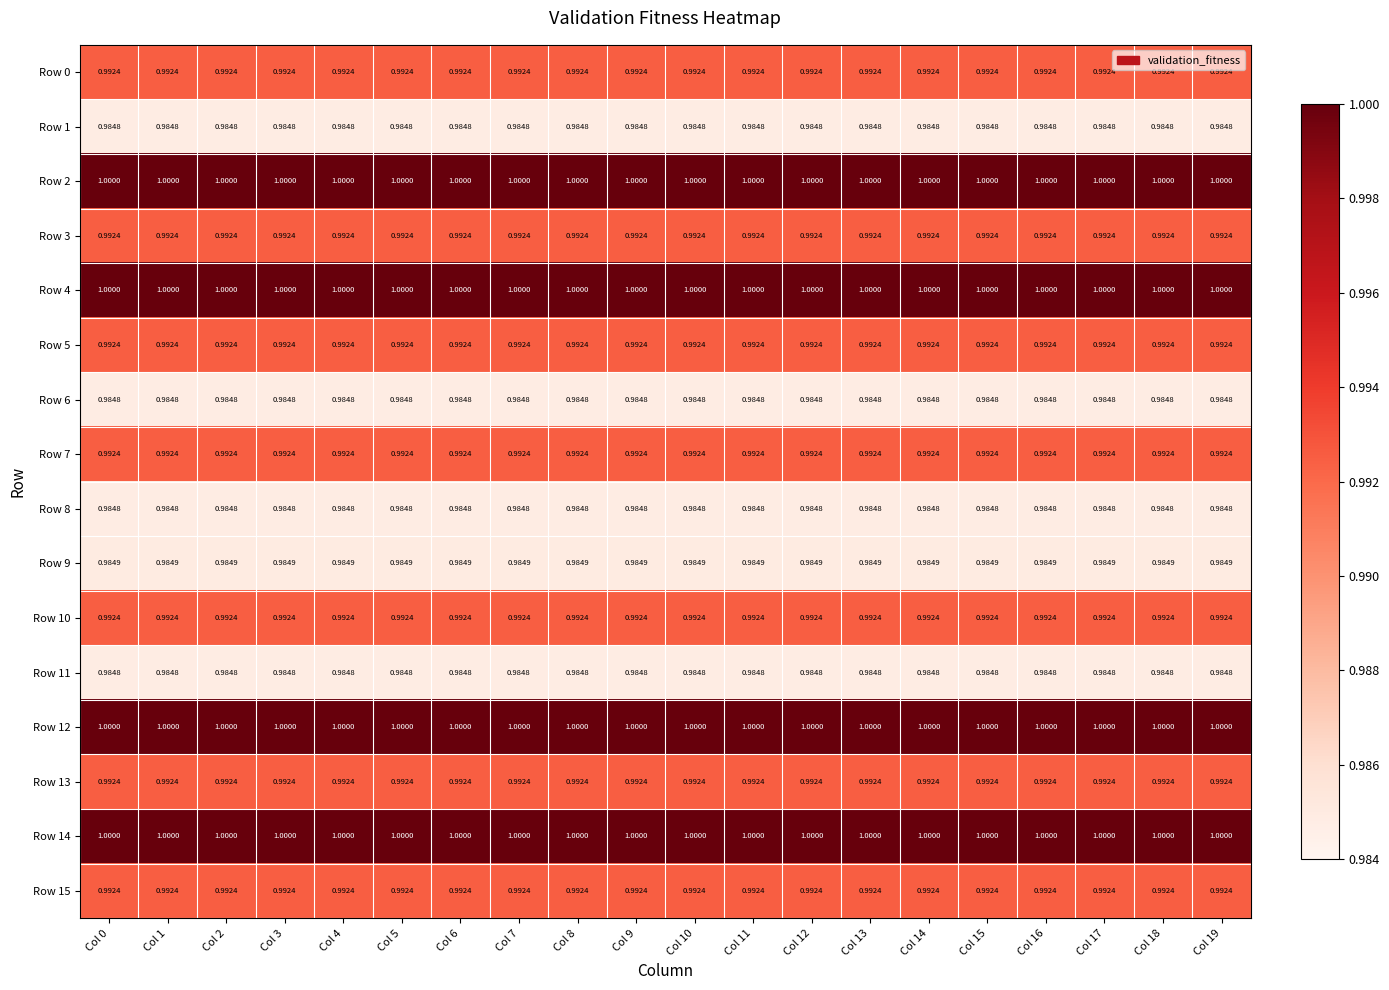

Is the value of Row 4 at Col 5 greater than the value of Row 10 at Col 12?

Yes